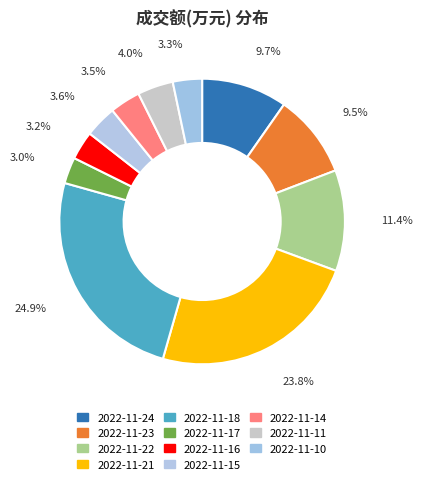

What percentage is the 2022-11-17 slice, to the nearest percent?

3%